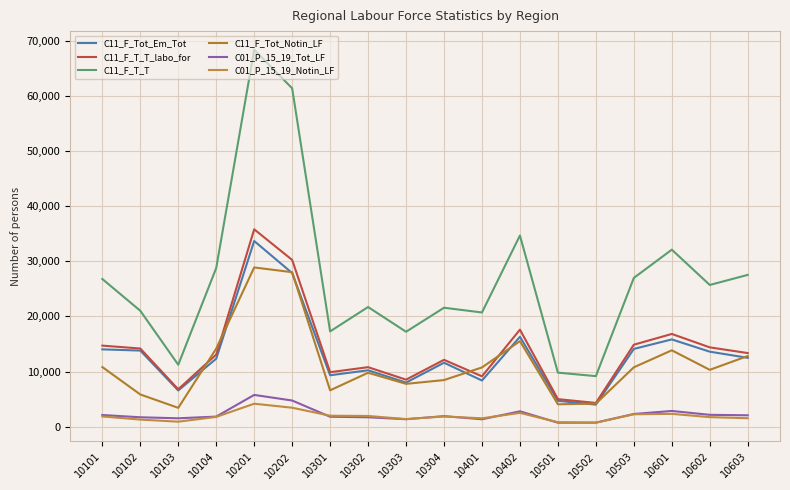

Reading left to right, list all the values displayed in this chart.

C11_F_Tot_Em_Tot: 14028	13805	6565	12336	33697	27885	9324	10231	7995	11600	8372	16312	4686	3991	14107	15832	13608	12489
C11_F_T_T_labo_for: 14706	14180	6782	13081	35821	30267	9883	10796	8527	12127	9132	17604	4992	4301	14871	16827	14391	13356
C11_F_T_T: 26803	21036	11235	28793	68417	61416	17290	21714	17222	21584	20724	34693	9799	9168	27000	32126	25718	27547
C11_F_Tot_Notin_LF: 10817	5839	3410	14166	28897	28039	6591	9781	7766	8452	10747	15525	4057	4179	10770	13856	10309	12820
C01_P_15_19_Tot_LF: 2110	1699	1514	1825	5757	4742	1794	1697	1344	1907	1335	2784	713	732	2300	2846	2143	2058
C01_P_15_19_Notin_LF: 1854	1276	899	1765	4160	3434	1981	1937	1372	1841	1511	2500	796	709	2241	2319	1724	1526